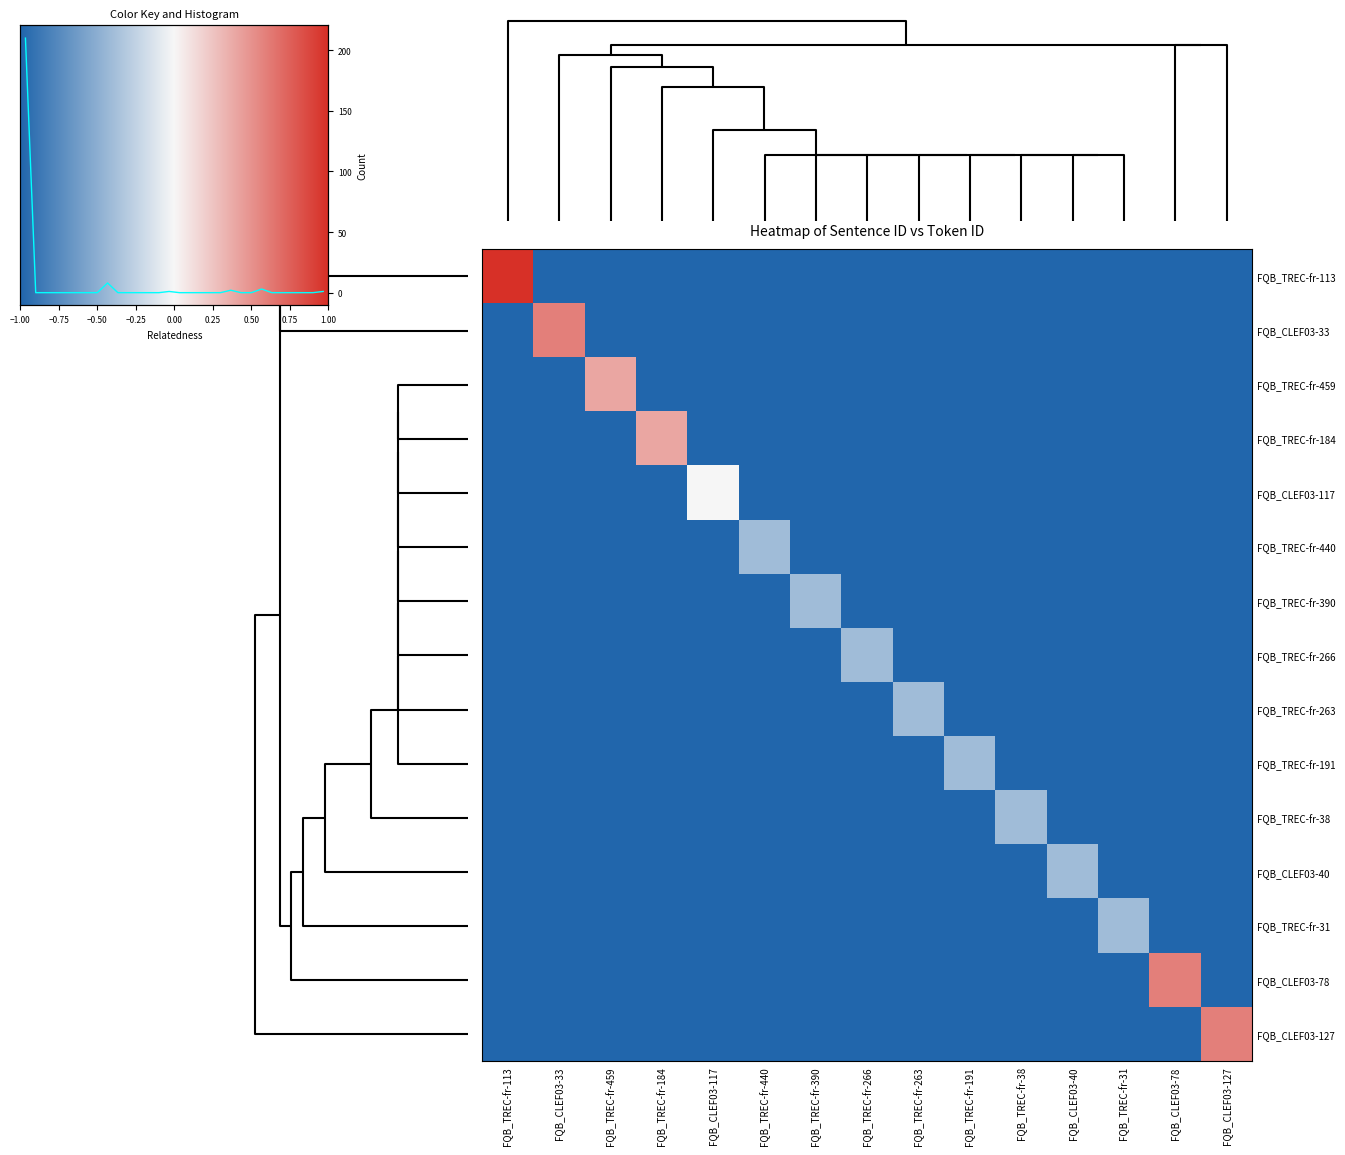

How many FQB_TREC-fr-38 values are between -1 and 0?

15